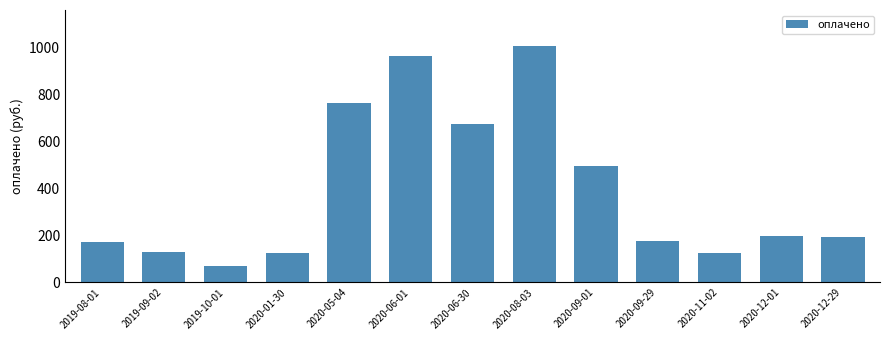

The chart shows a value of 125.7 at 2020-11-02. True or false?

True